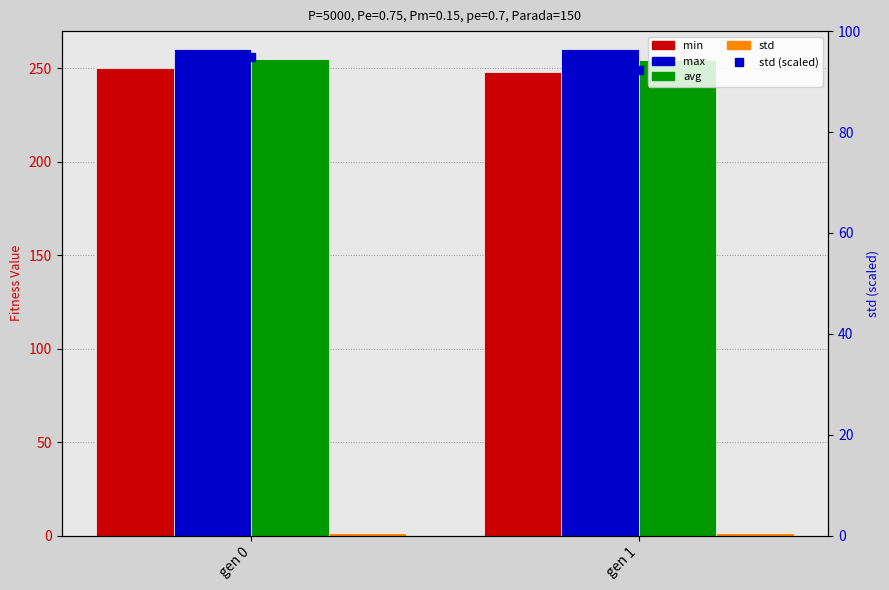

Does the chart contain any negative values?

No